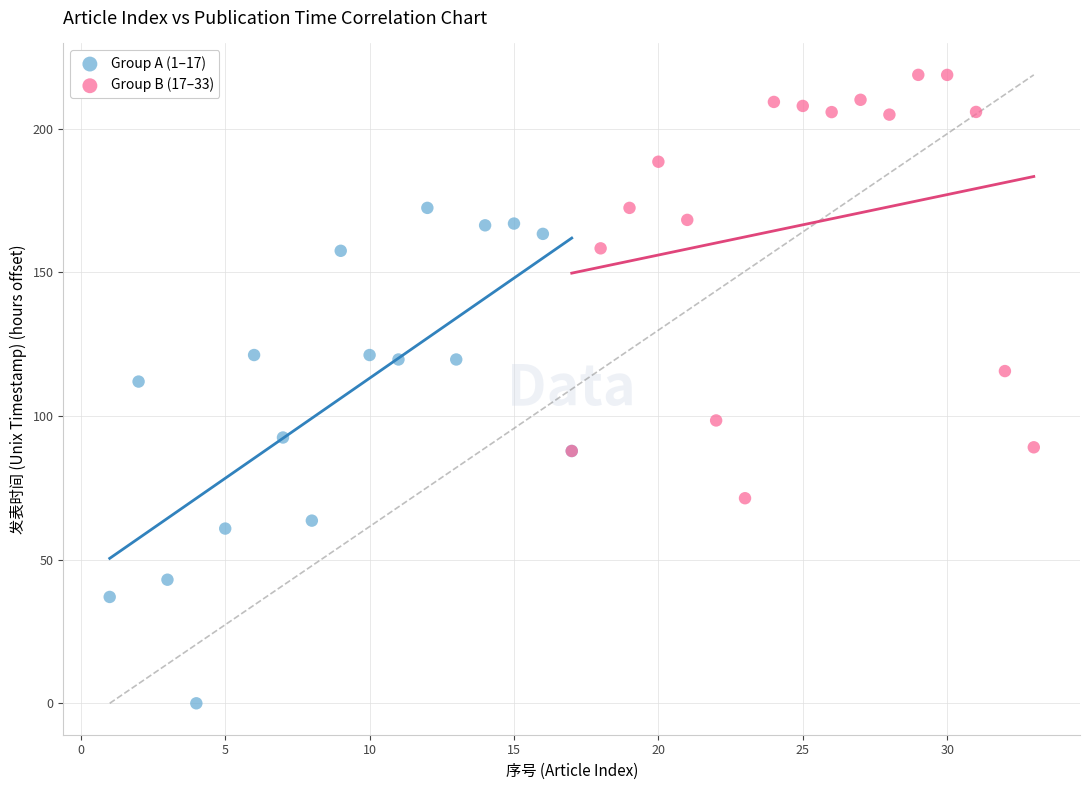

Which series reaches the minimum Y coordinate?

Group A (1–17)